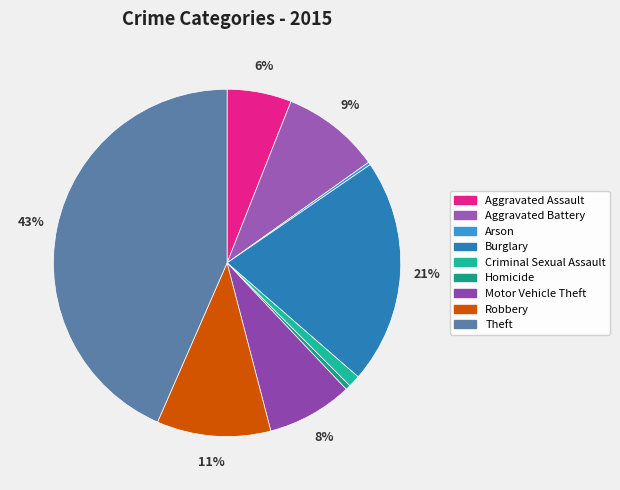

Is there any slice that represents more than half of the pie?

No